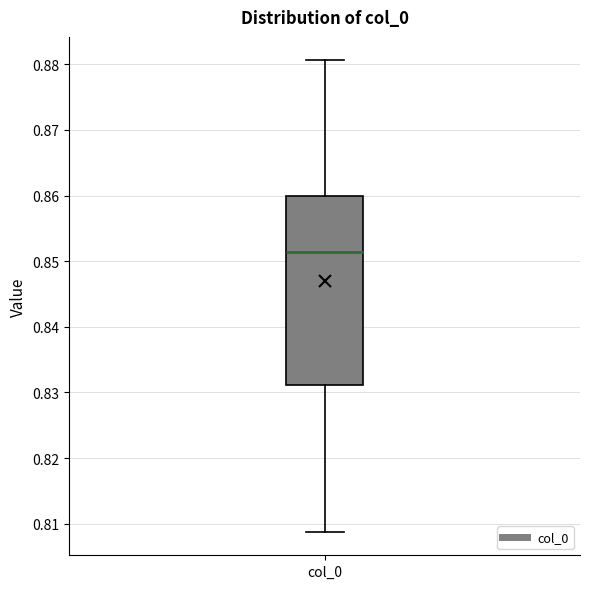

Transcribe this box plot: give where the median line is, the range the box spans, and where the two whiskers end, as read against the y-axis. The values are not printed on the chart, so give them approximately, as read against the axis.

median 0.851, box 0.831 to 0.860, whiskers 0.809 to 0.881